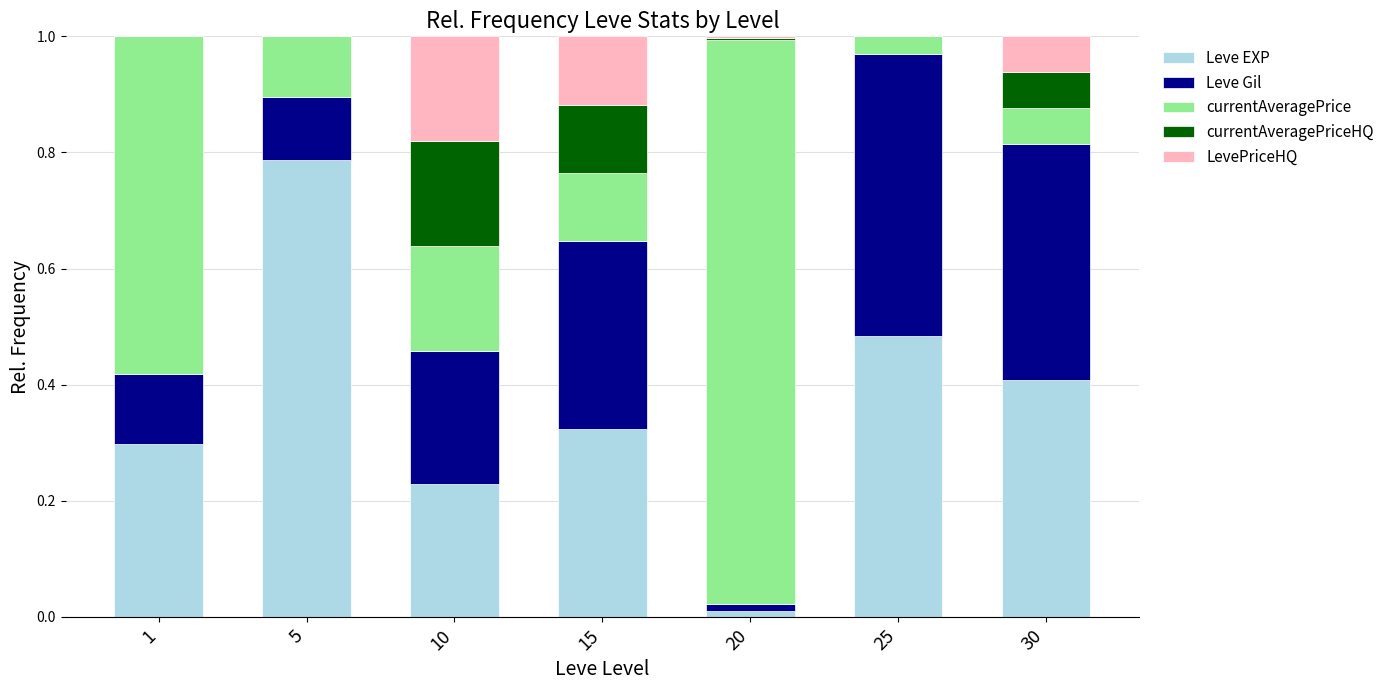

What is the sum of the Leve EXP values at 25 and 10?

0.7